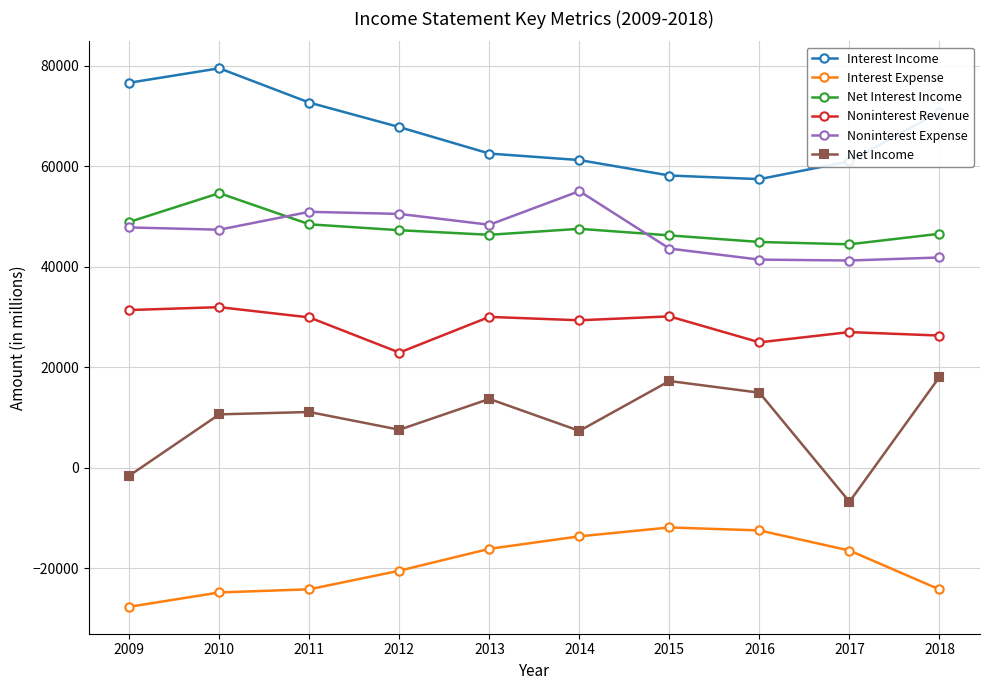

How many data points in Interest Income are less than 67805?

5